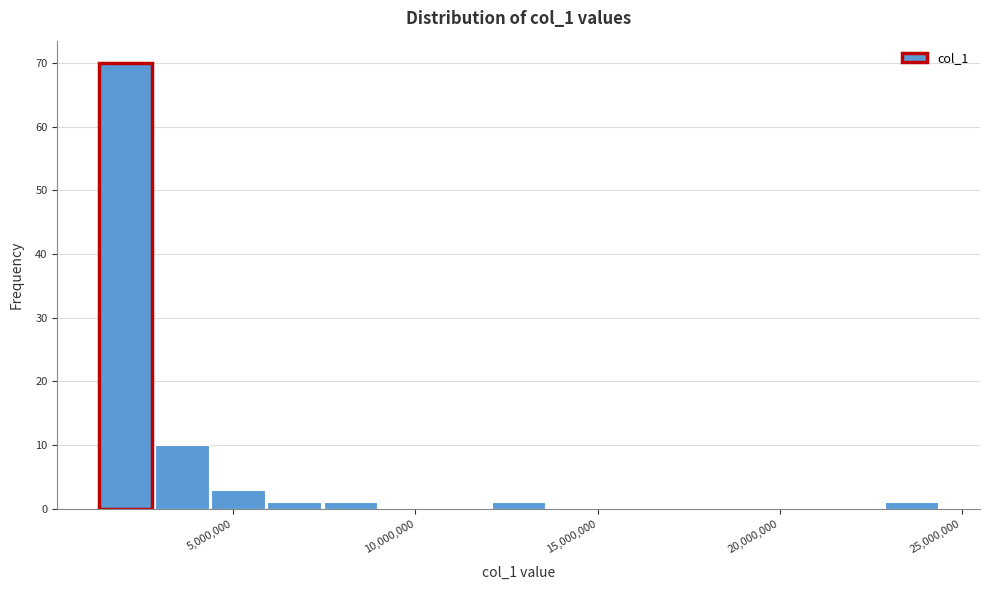

Around what value on the x-axis is the tallest bar? Give the approximate position of its centre, as read against the axis.

2000000